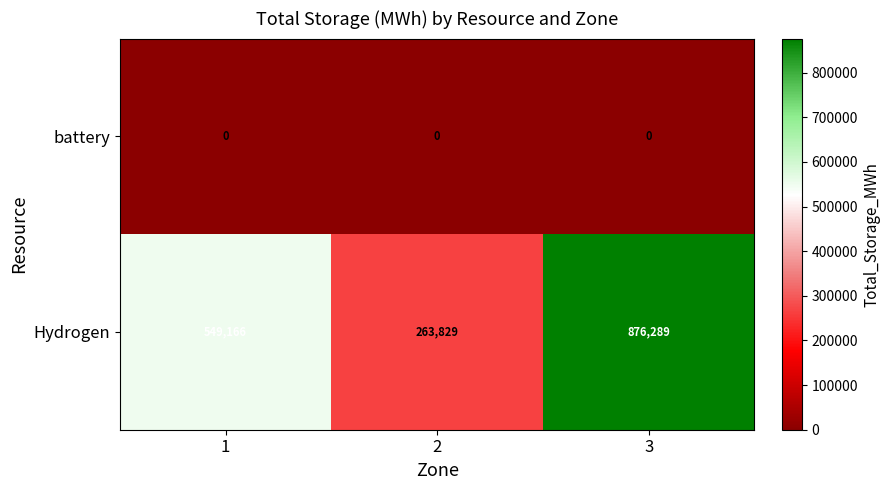

Read the Hydrogen value at 1, to the nearest 10.

549170